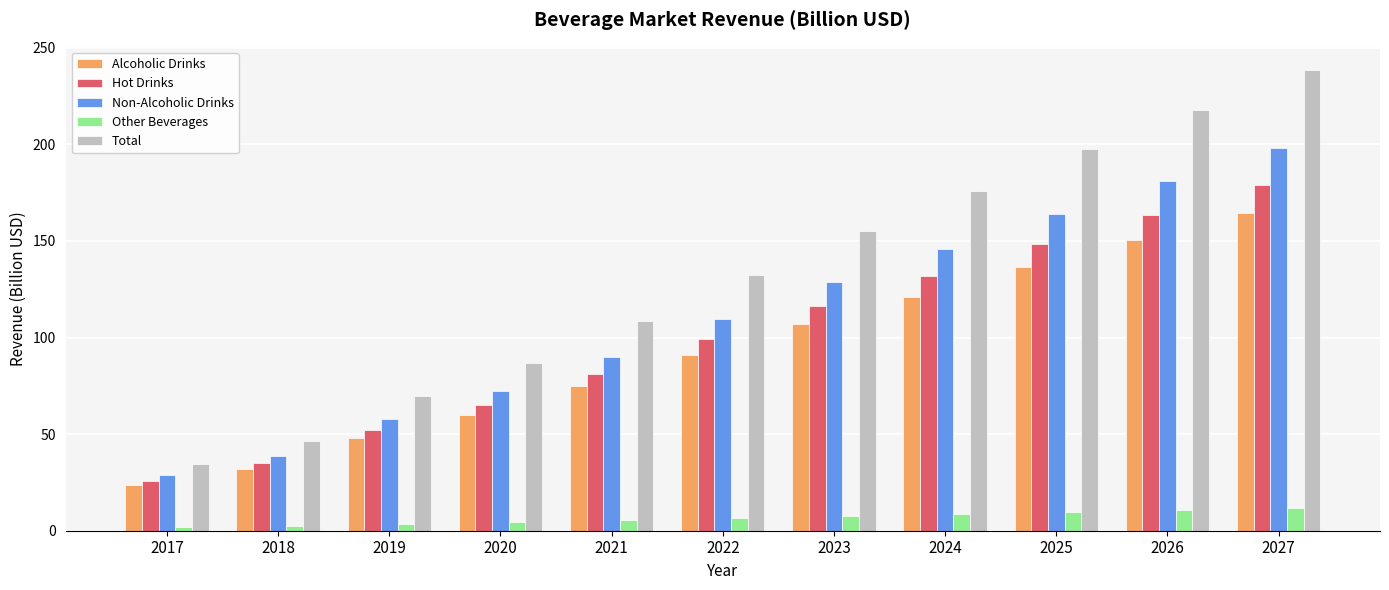

Which series has the largest total across all categories?

Total